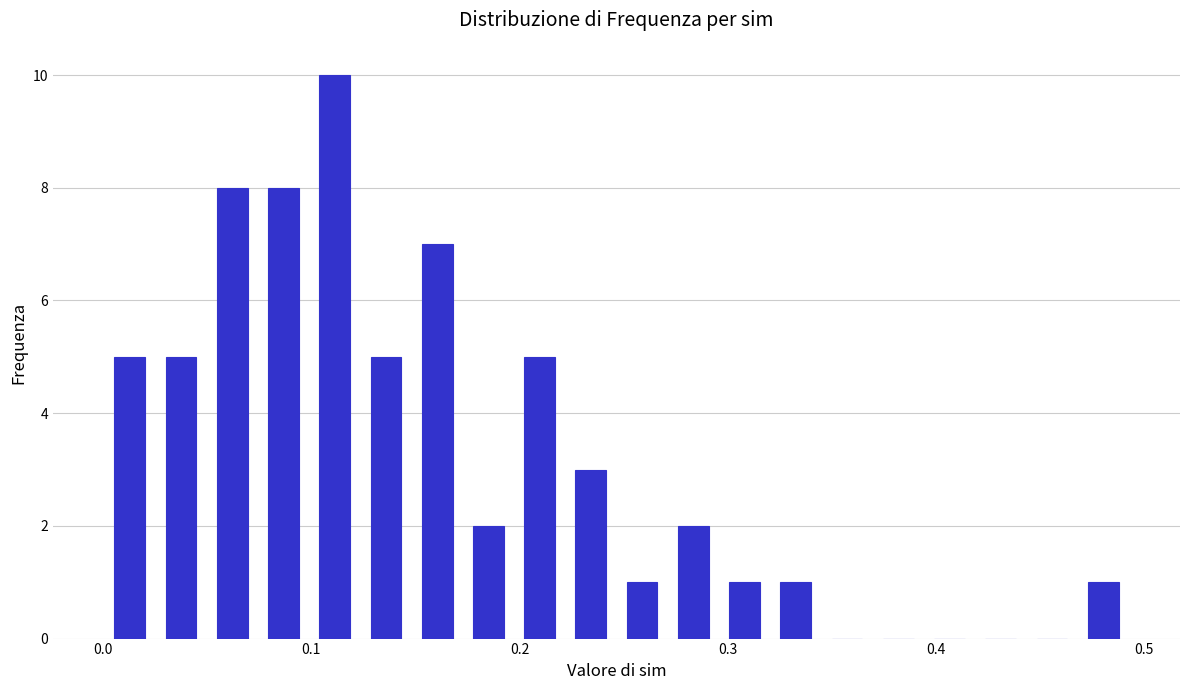

Read against the x-axis, roughly where is the centre of the tallest bar?

0.11